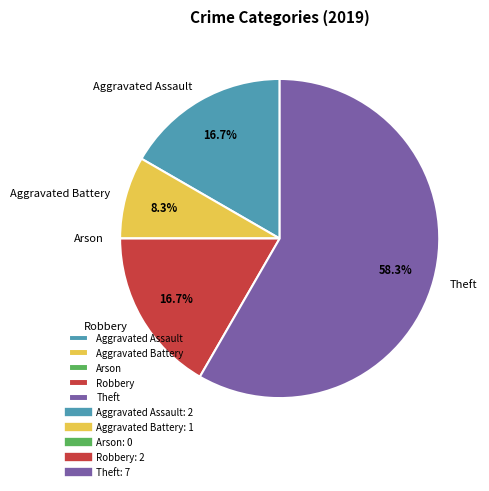

What is the largest slice in the pie chart?

Theft